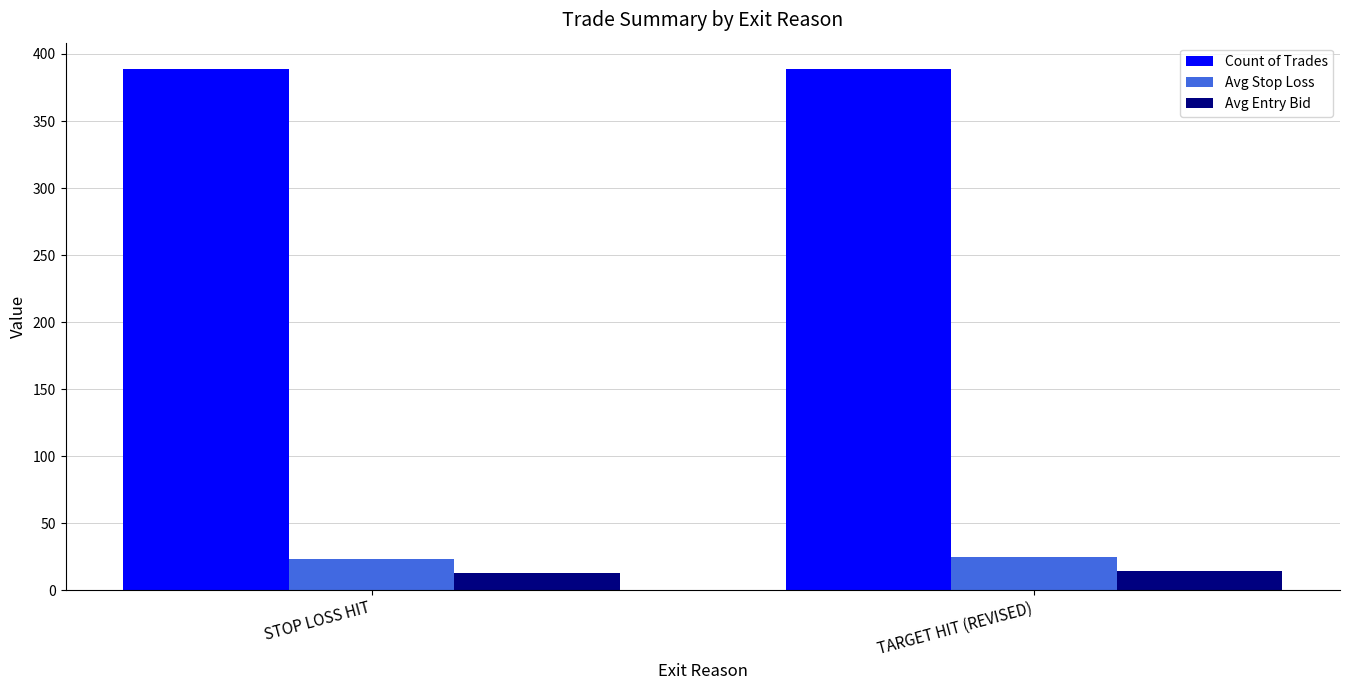

What is the label of the 1st bar from the left?

STOP LOSS HIT